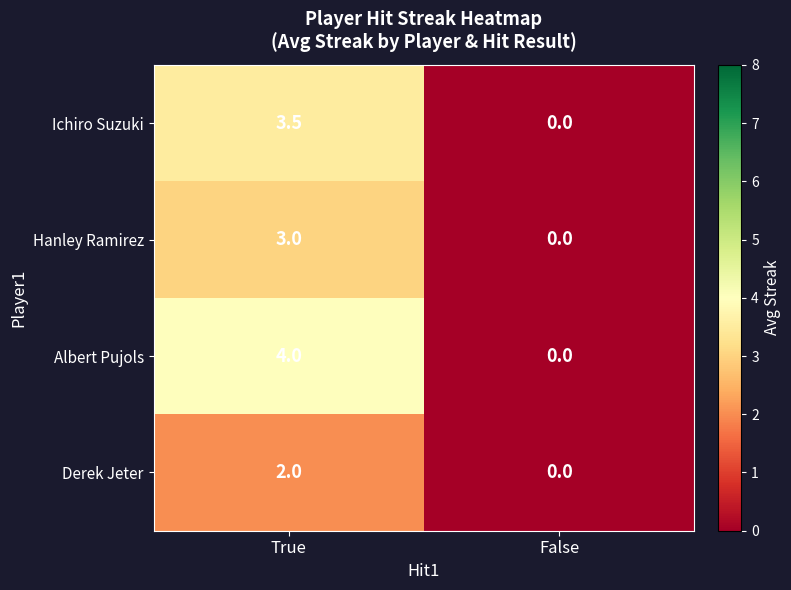

What is the sum of all Ichiro Suzuki values?

3.5